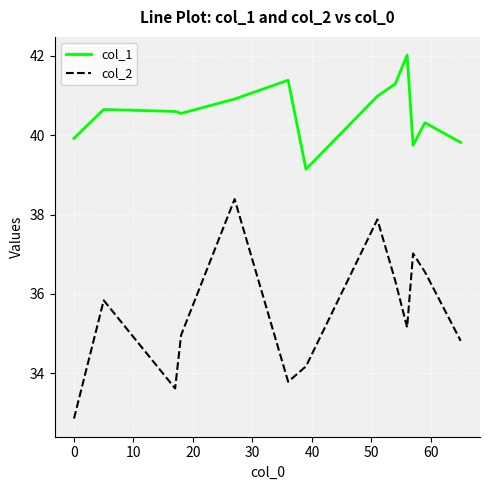

True or false: col_1 and col_2 cross at least once.

False